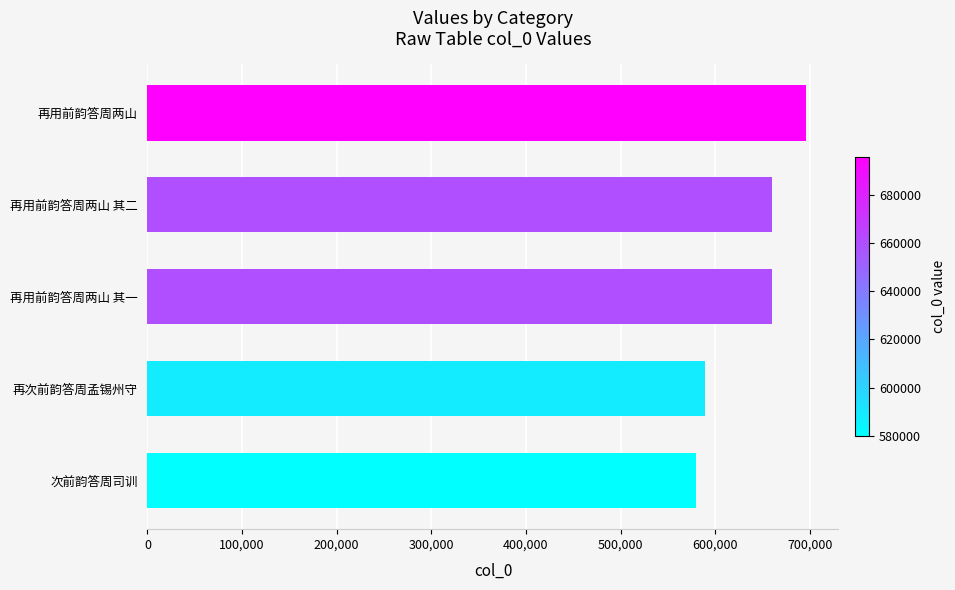

Is it true that the value at 再用前韵答周两山 其二 is 1149420?

False